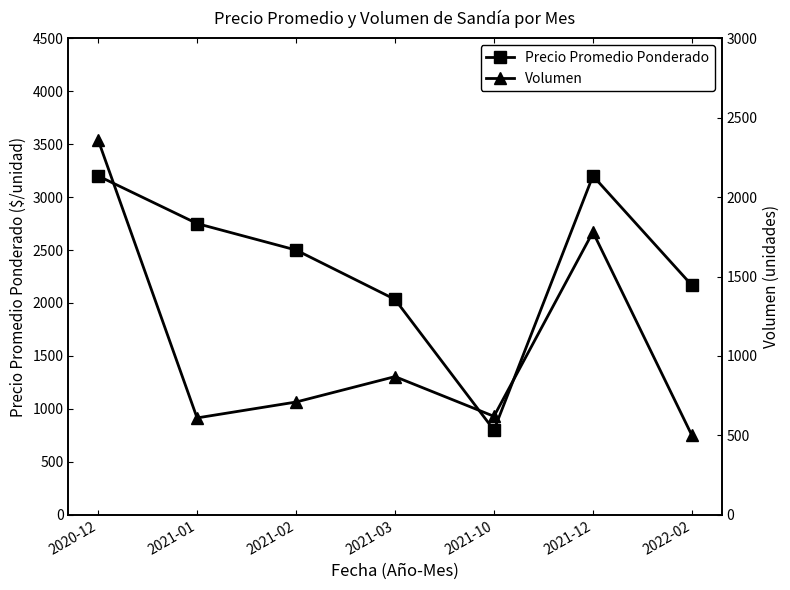

Which category has the lowest value across all series?

2022-02